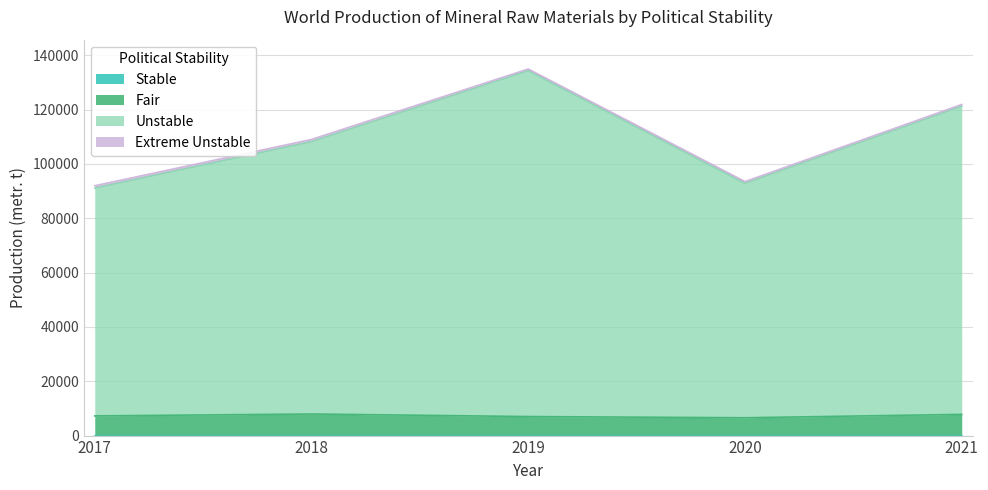

What is the highest value of the Fair series?

7945